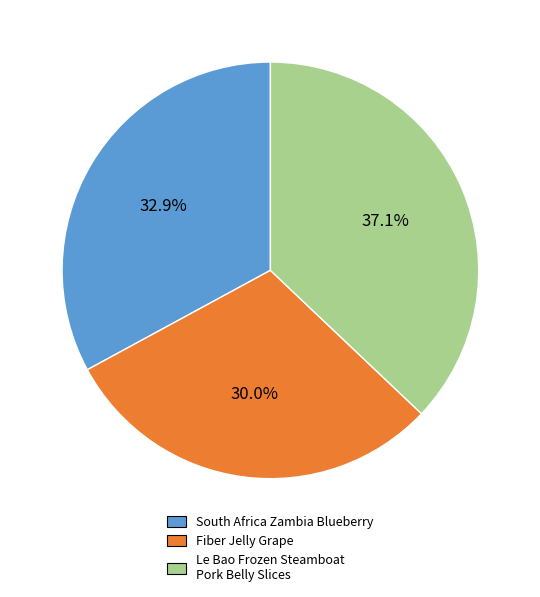

Is it true that Le Bao Frozen Steamboat Pork Belly Slices is 37% of the pie?

True